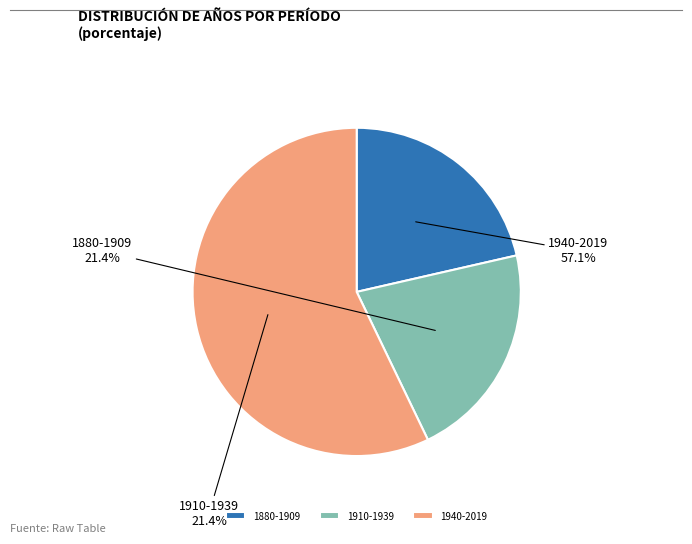

What is the ratio of the value at 1920-1939 to the value at 1880-1899?

1.0